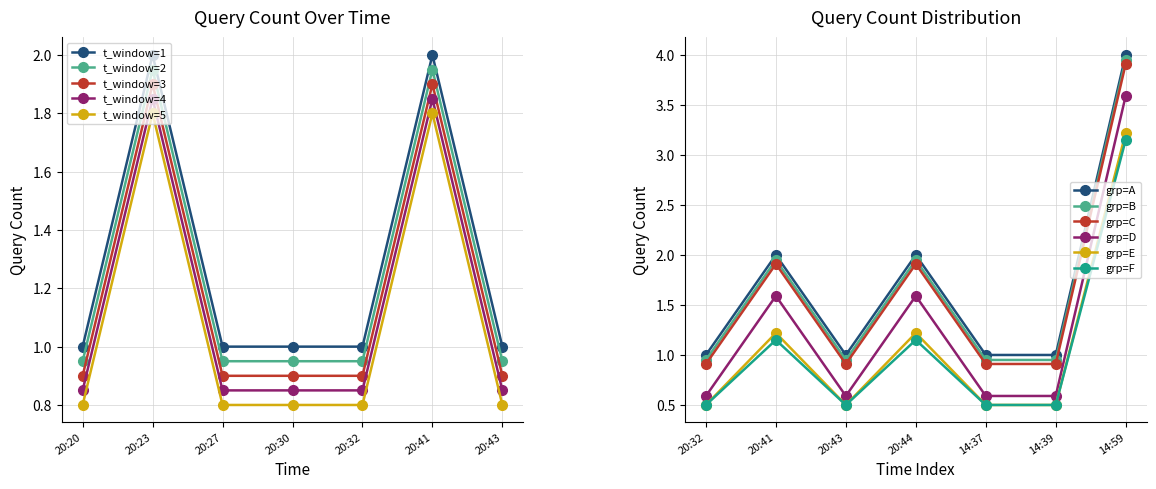

True or false: t_window=3 has a value of 0.9 at 20:20.

True